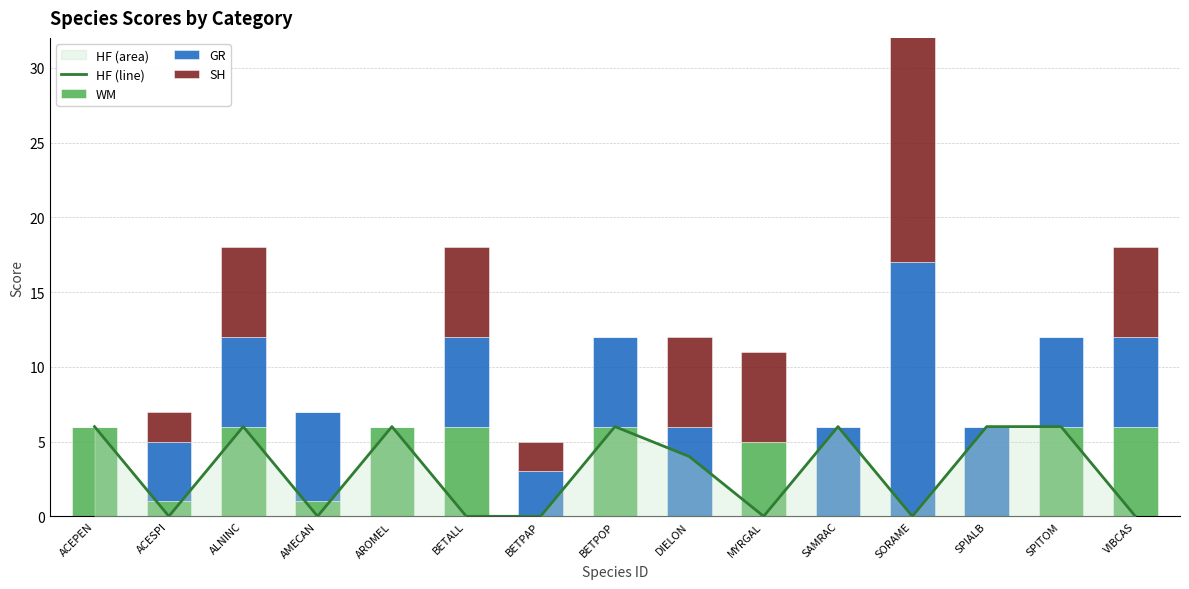

What are all the series names shown in the legend?

HF (line), WM, GR, SH